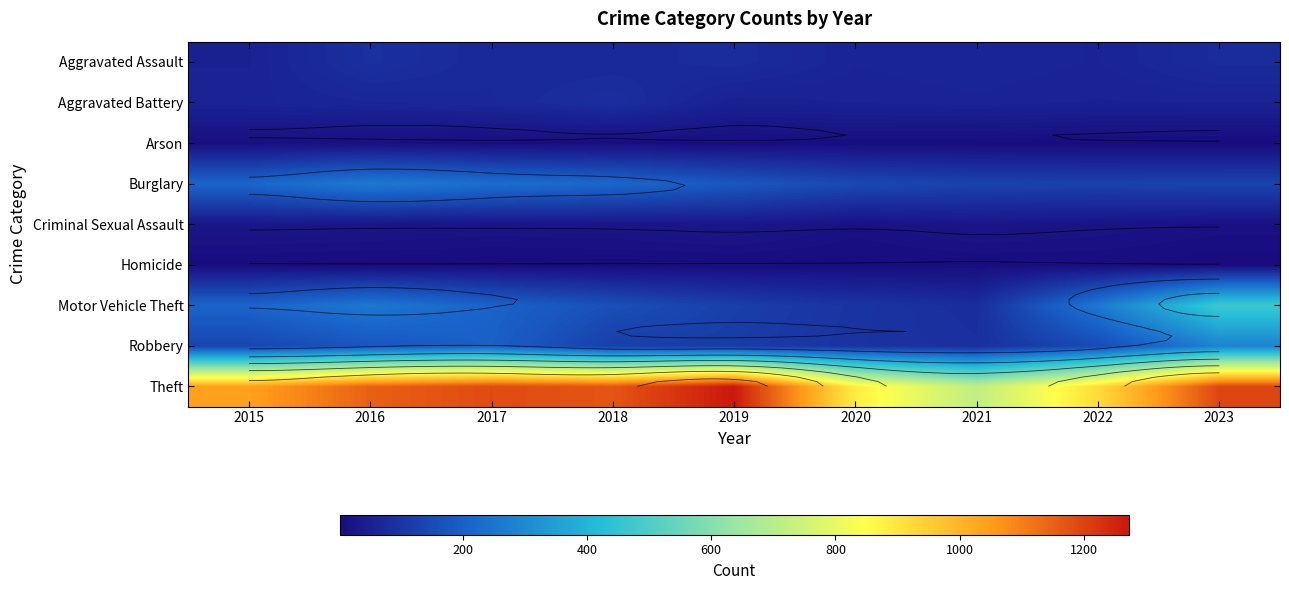

Which series has the widest spread of values?

Theft